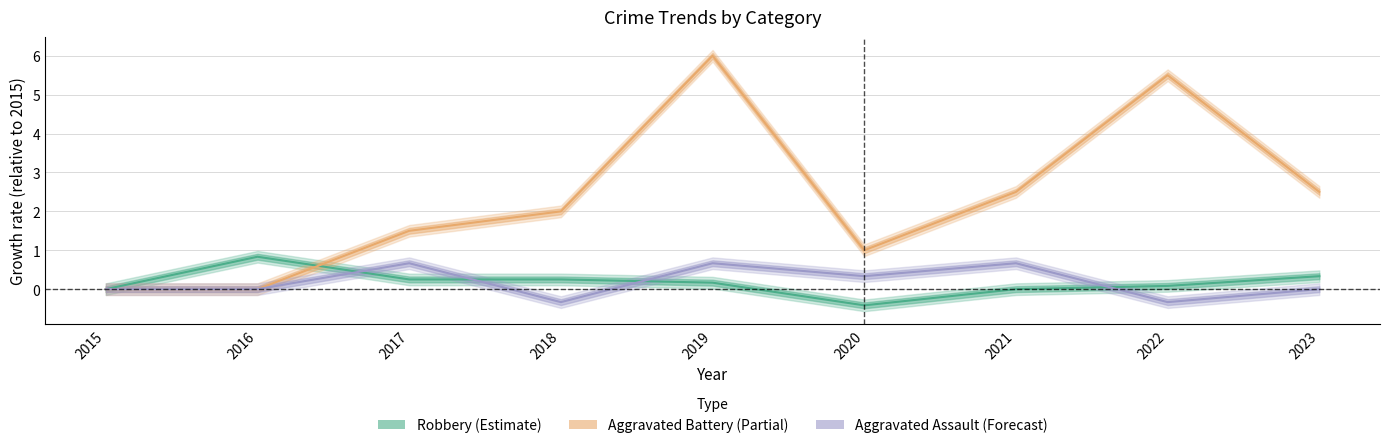

Where does the Aggravated Battery series first go above 2?

2019